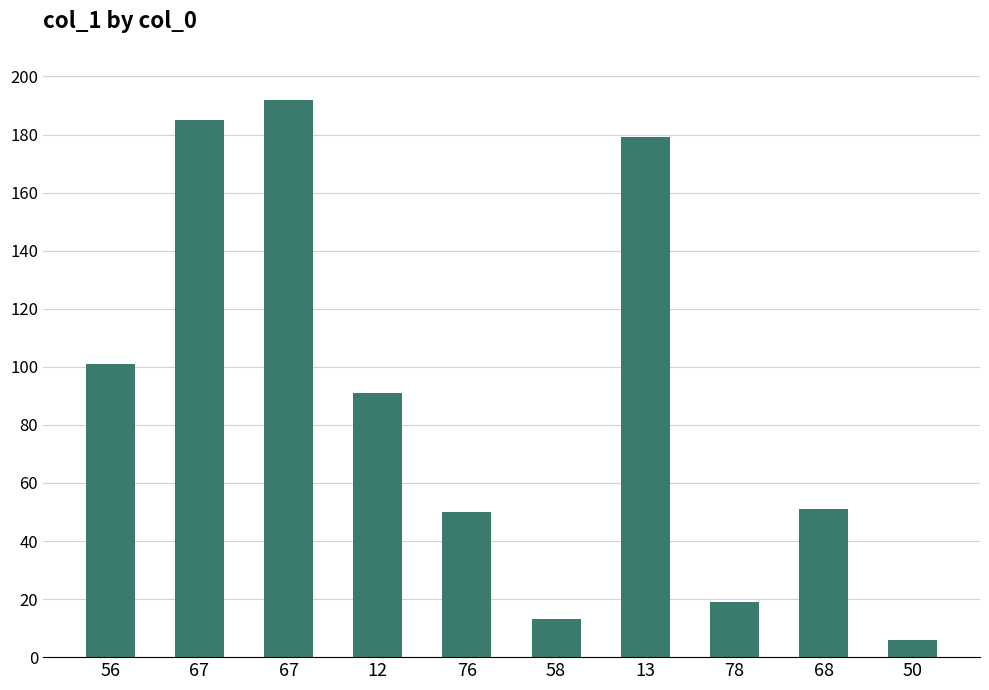

How many bars are there in total?

10